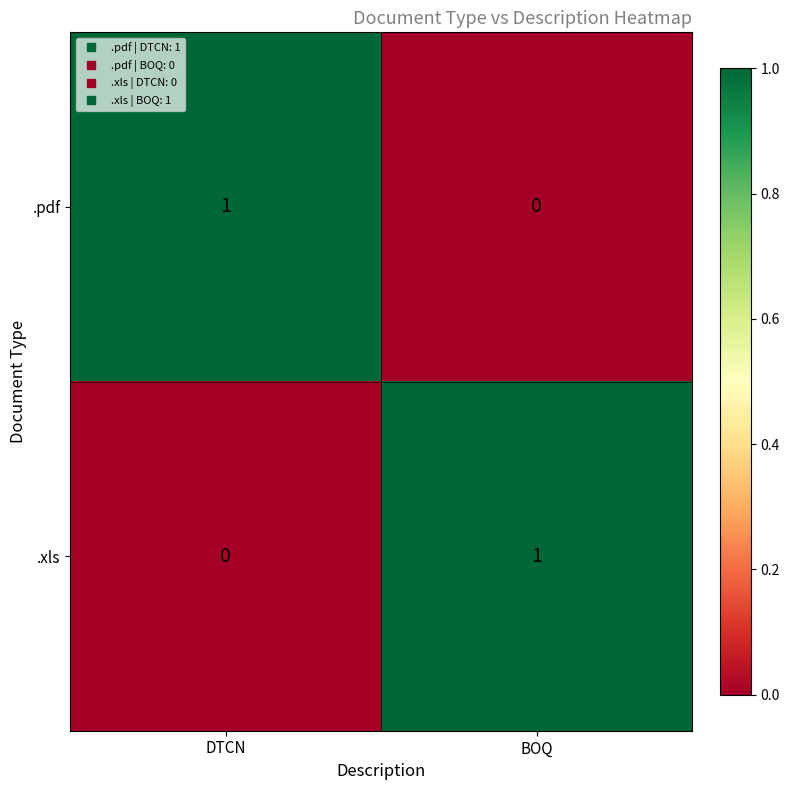

At BOQ, list the series in order from smallest to largest.

.pdf, .xls